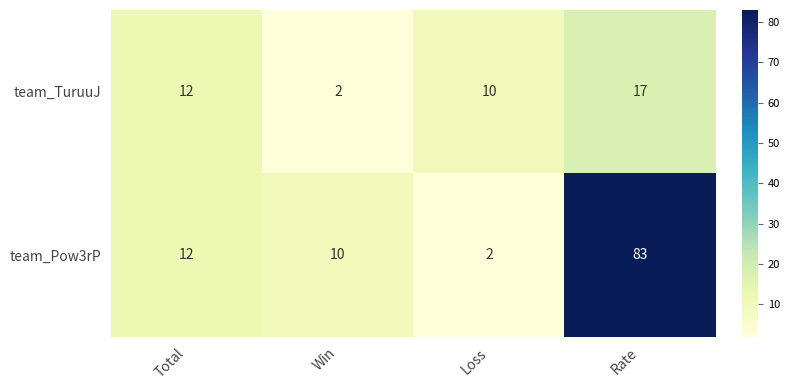

The value of team_TuruuJ at Total is 18. True or false?

False